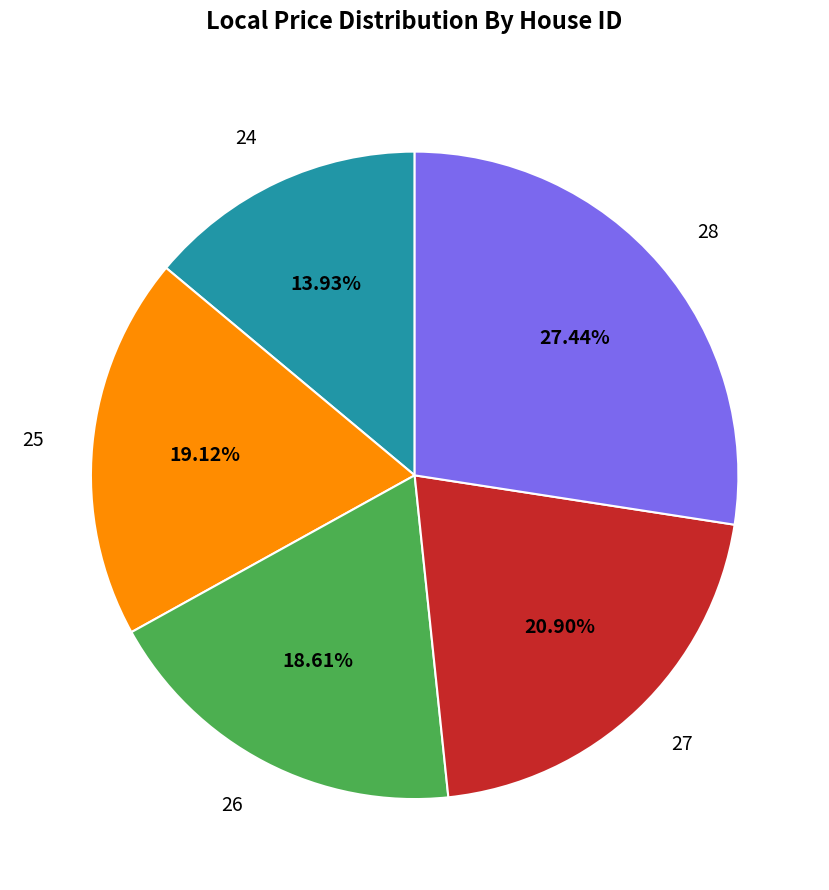

To the nearest percent, what is the combined percentage of 28 and 25?

47%